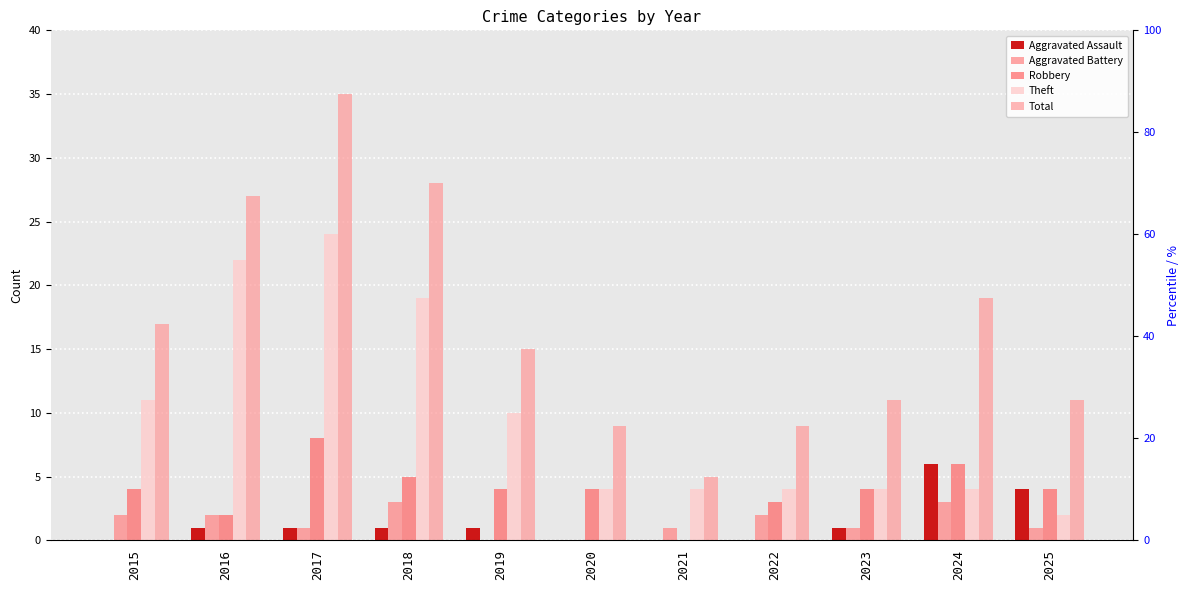

How many groups of bars are there?

11